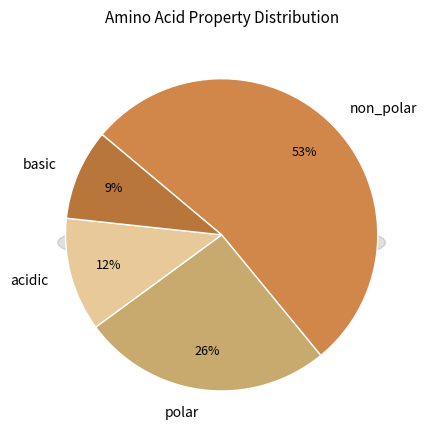

Which slice is the largest?

non_polar